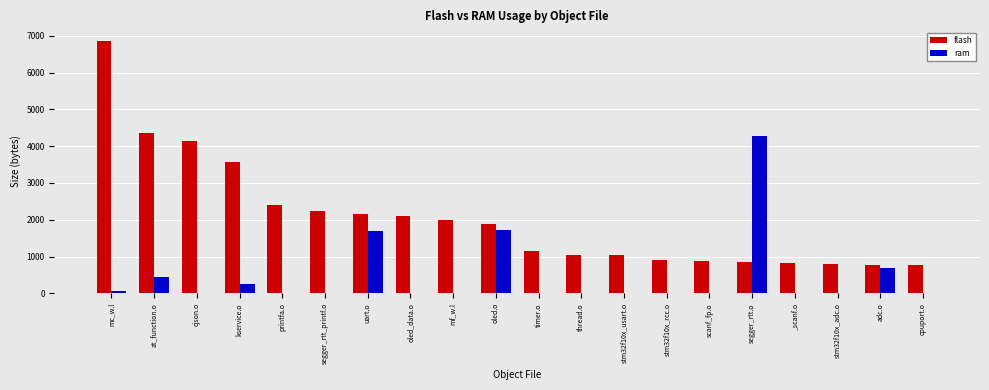

What are all the series names shown in the legend?

flash, ram